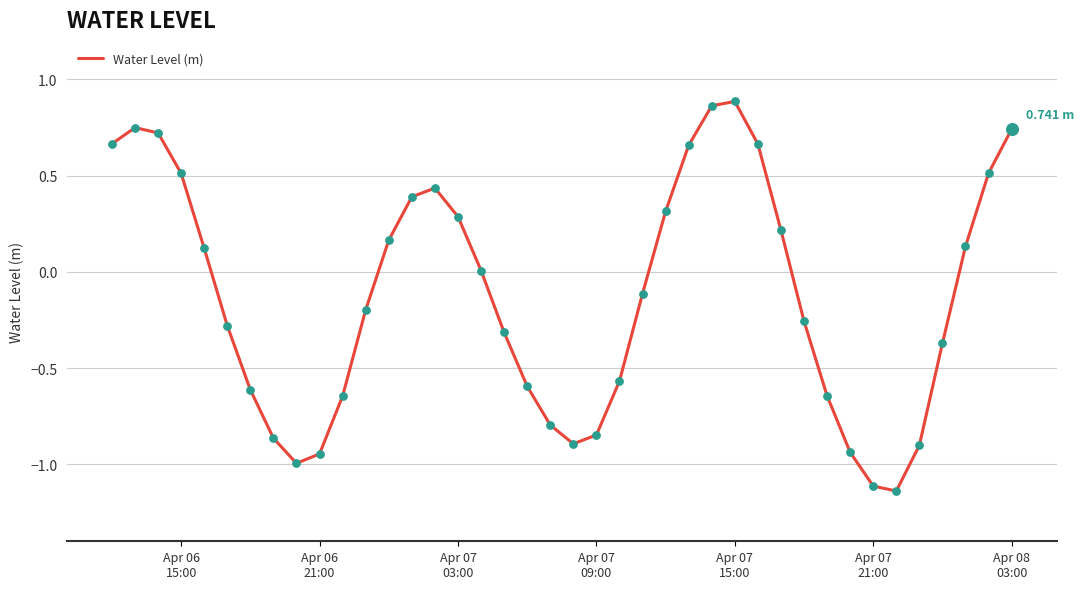

What is the difference between the maximum and minimum values?

2.0